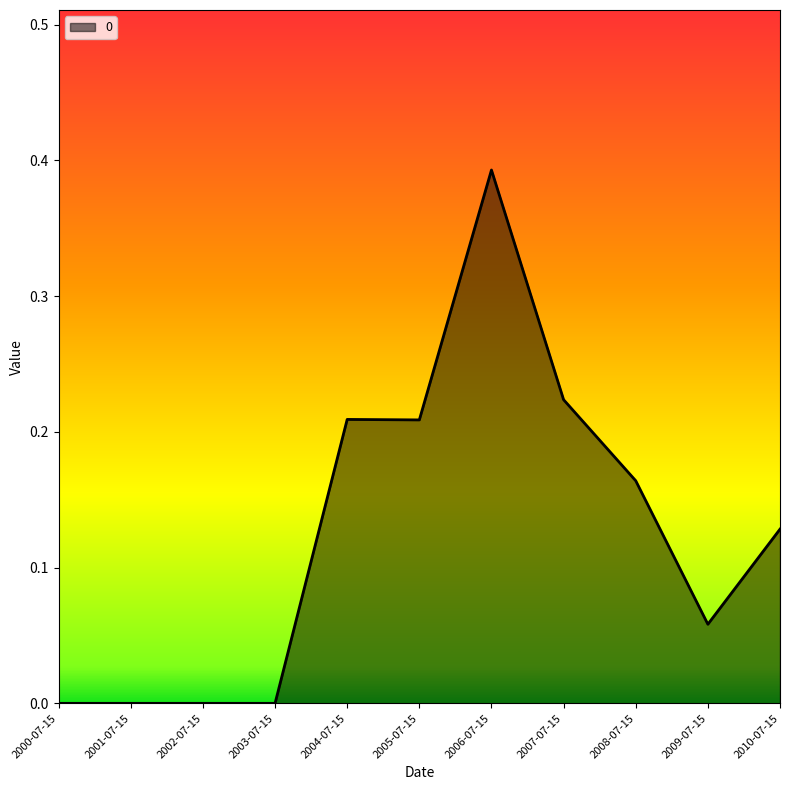

Which category has the highest value across all series?

2006-07-15